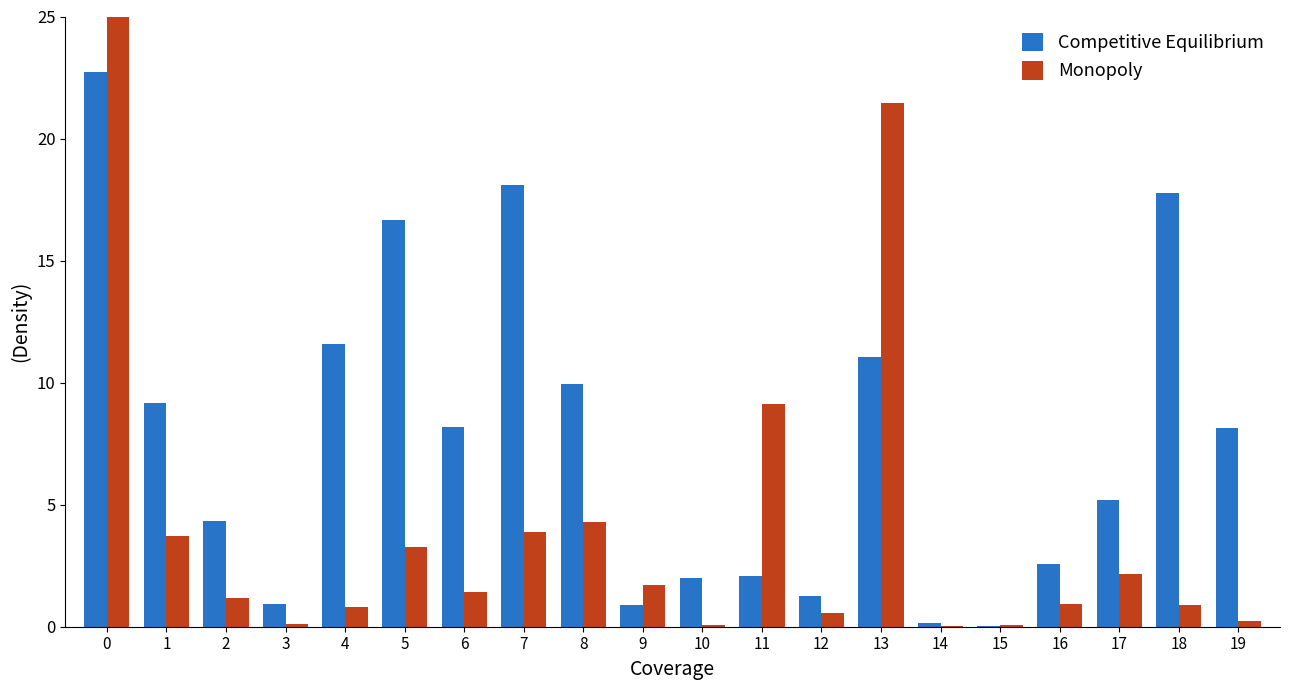

The Monopoly series shows 0.6 at 6. True or false?

False